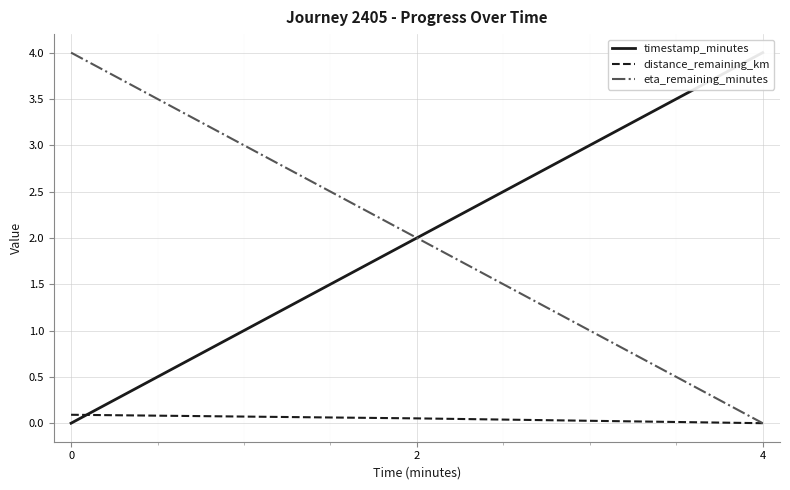

What are all the series names shown in the legend?

timestamp_minutes, distance_remaining_km, eta_remaining_minutes